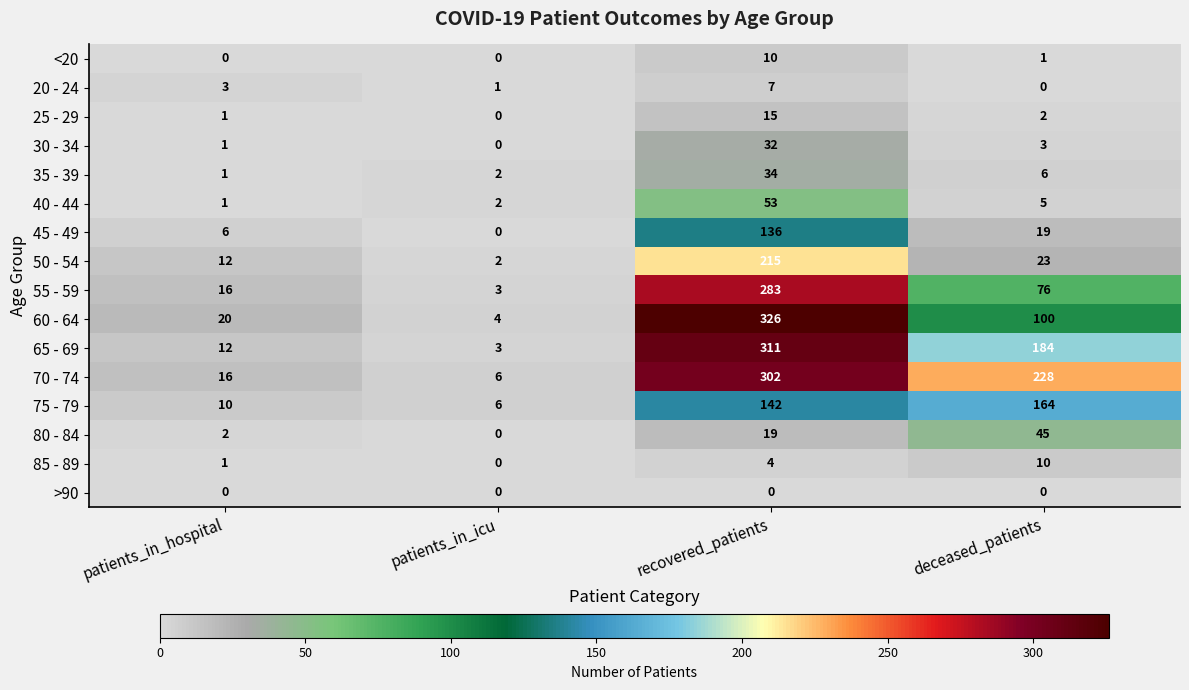

Where is 70 - 74 nearest to the value 154?

deceased_patients